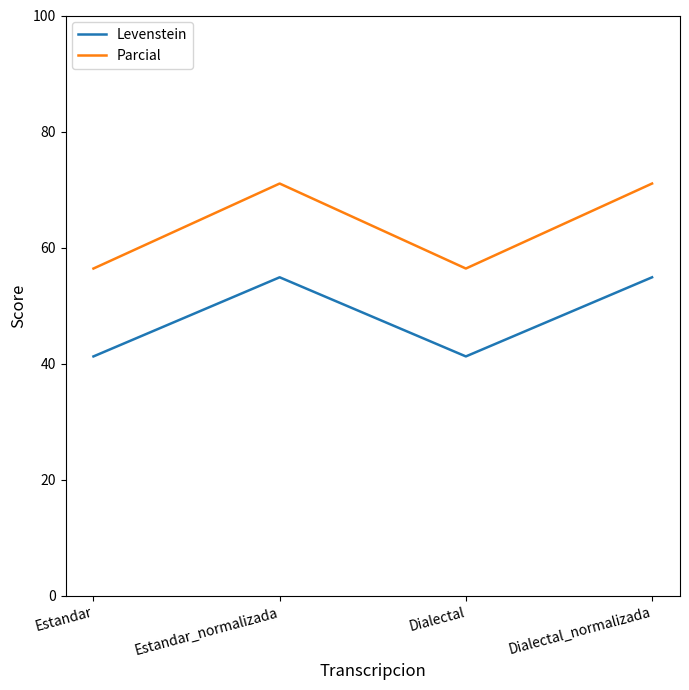

What is the difference between the second highest and minimum values in the Levenstein series?

13.6